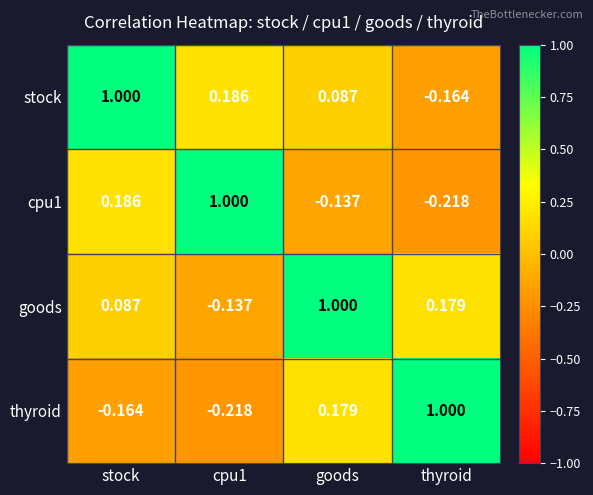

Which series has the largest total across all categories?

goods